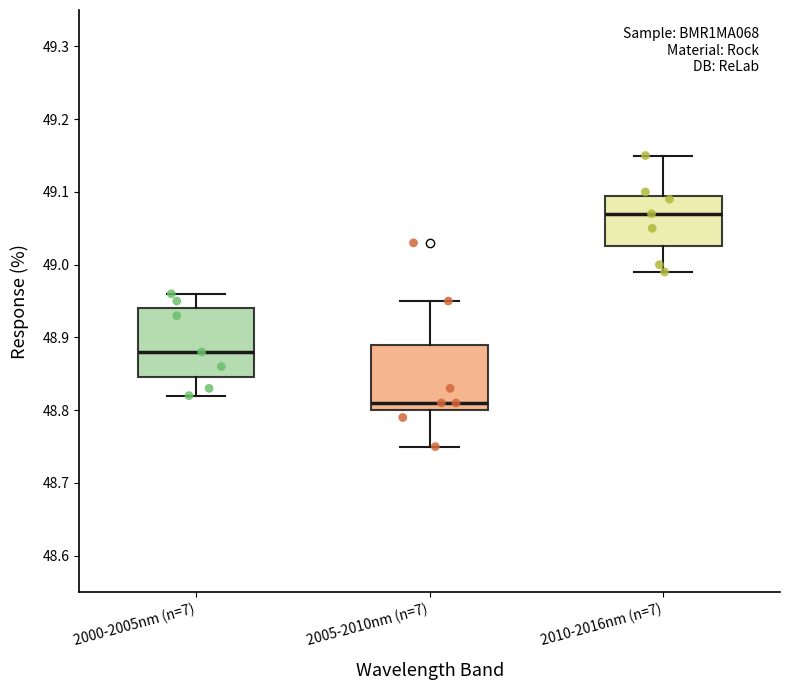

Where does the median line of the box for 2000-2005nm (n=7) sit on the y-axis? The values are not printed on the chart, so give them approximately, as read against the axis.

48.88